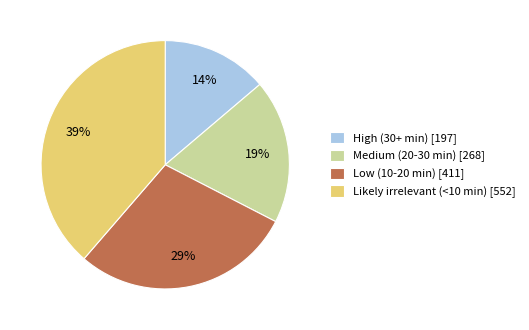

To the nearest percent, what portion does Likely irrelevant (<10 min) represent?

39%